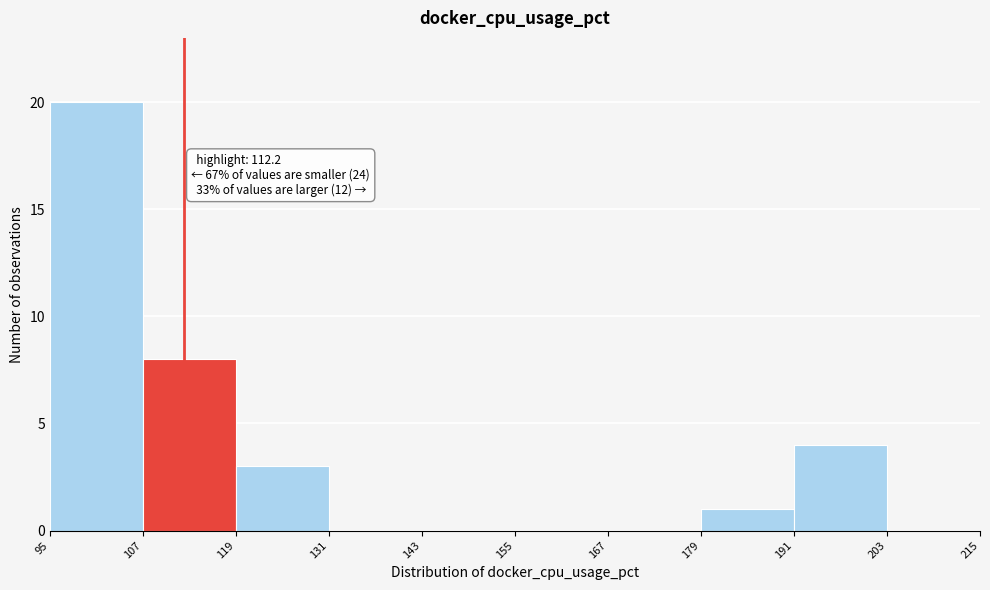

Over which range of the x-axis is the bar tallest?

95 to 107